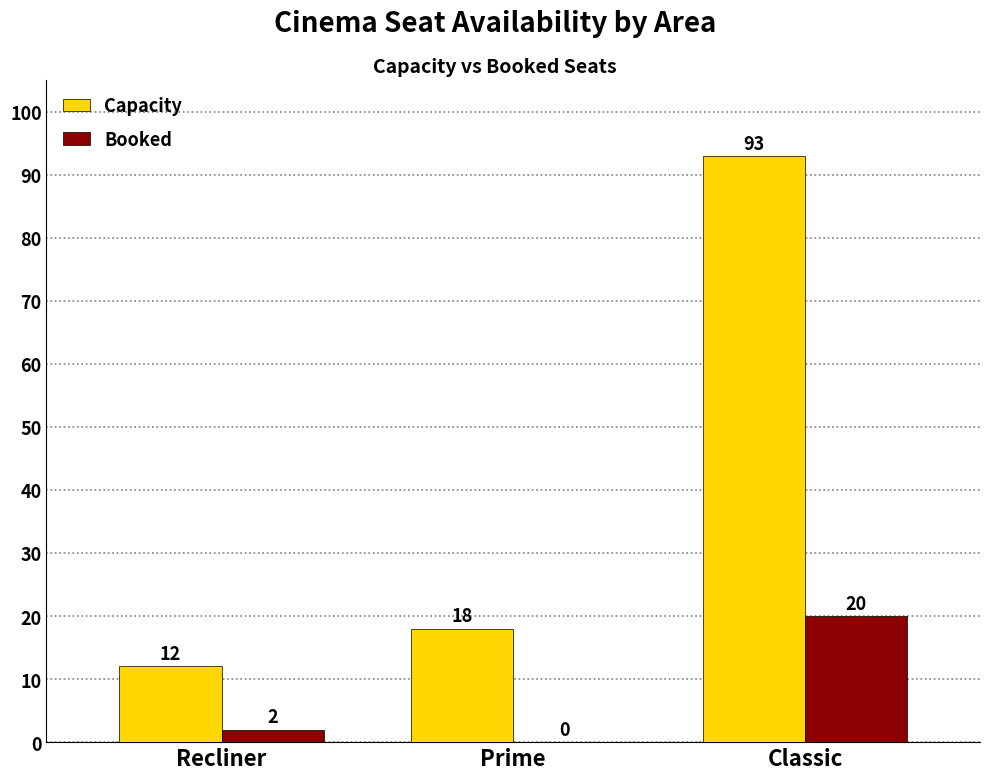

At which label is Capacity closest to 52?

Prime